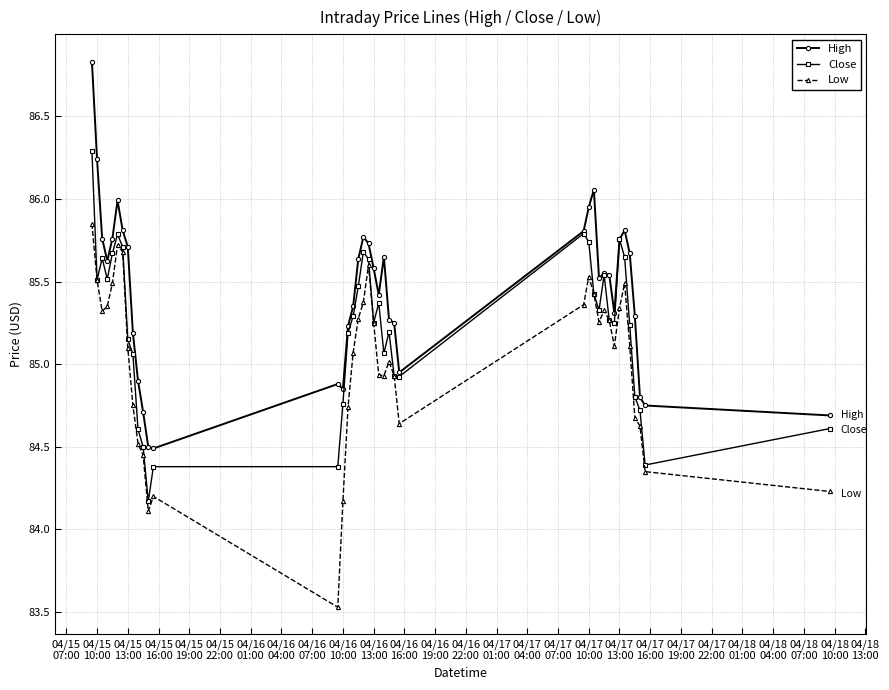

Which series has the largest range (max minus min)?

High